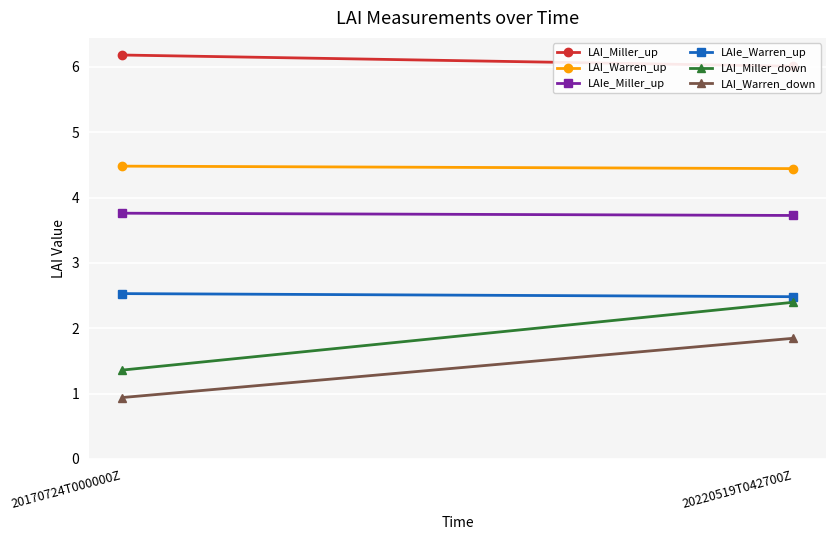

Reading left to right, transcribe all the data shown in this chart.

LAI_Miller_up: 20170724T000000Z=6.2	20220519T042700Z=6.0
LAI_Warren_up: 20170724T000000Z=4.5	20220519T042700Z=4.4
LAIe_Miller_up: 20170724T000000Z=3.8	20220519T042700Z=3.7
LAIe_Warren_up: 20170724T000000Z=2.5	20220519T042700Z=2.5
LAI_Miller_down: 20170724T000000Z=1.4	20220519T042700Z=2.4
LAI_Warren_down: 20170724T000000Z=0.9	20220519T042700Z=1.8